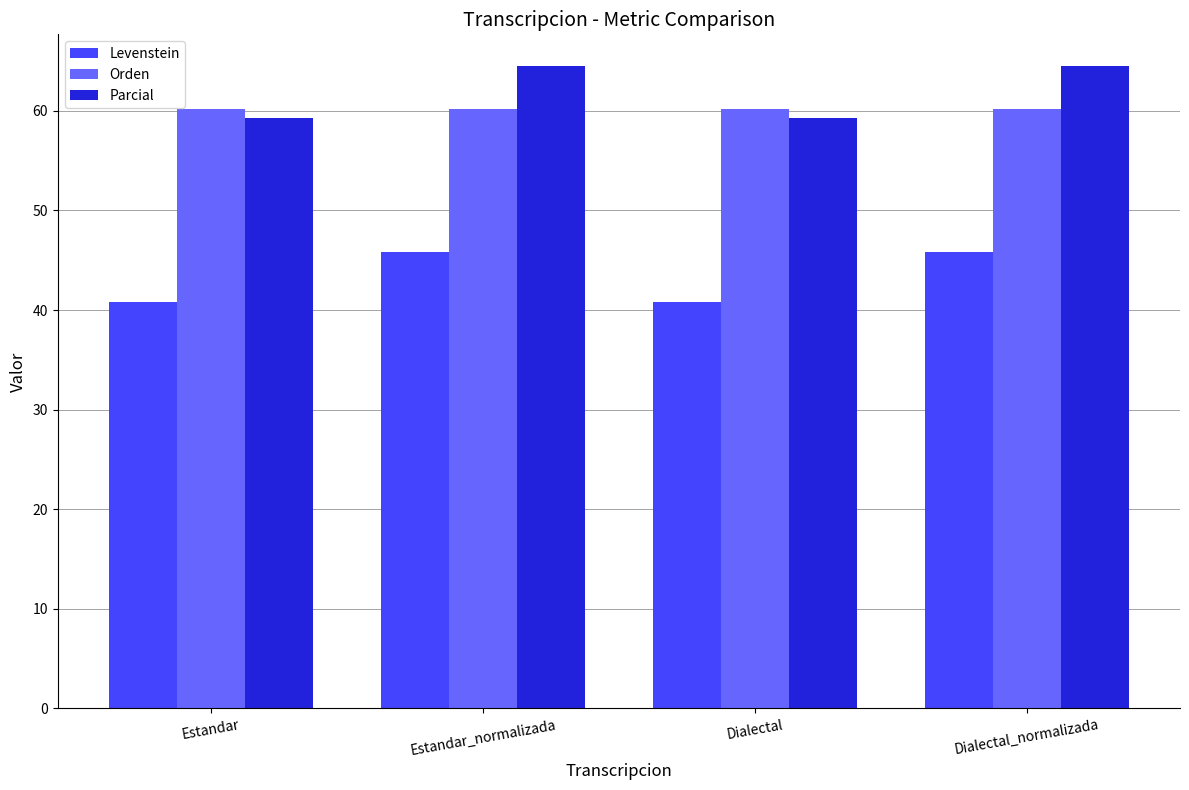

What is the sum of all Orden values?

240.6